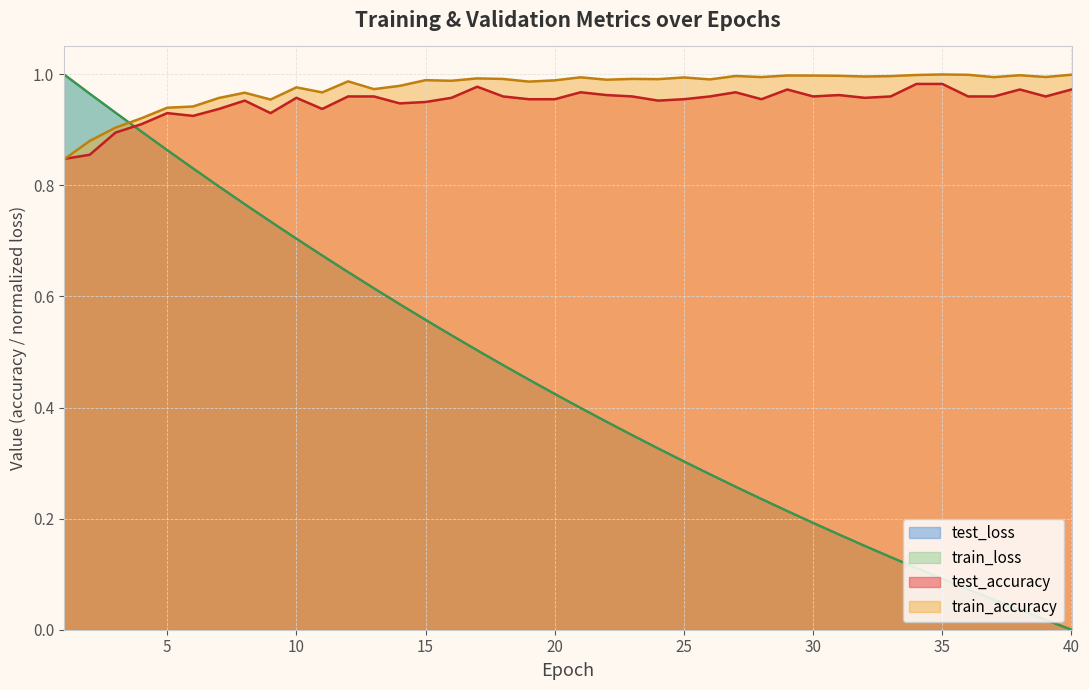

Between which two adjacent categories do test_accuracy and test_loss first intersect?

3 and 4